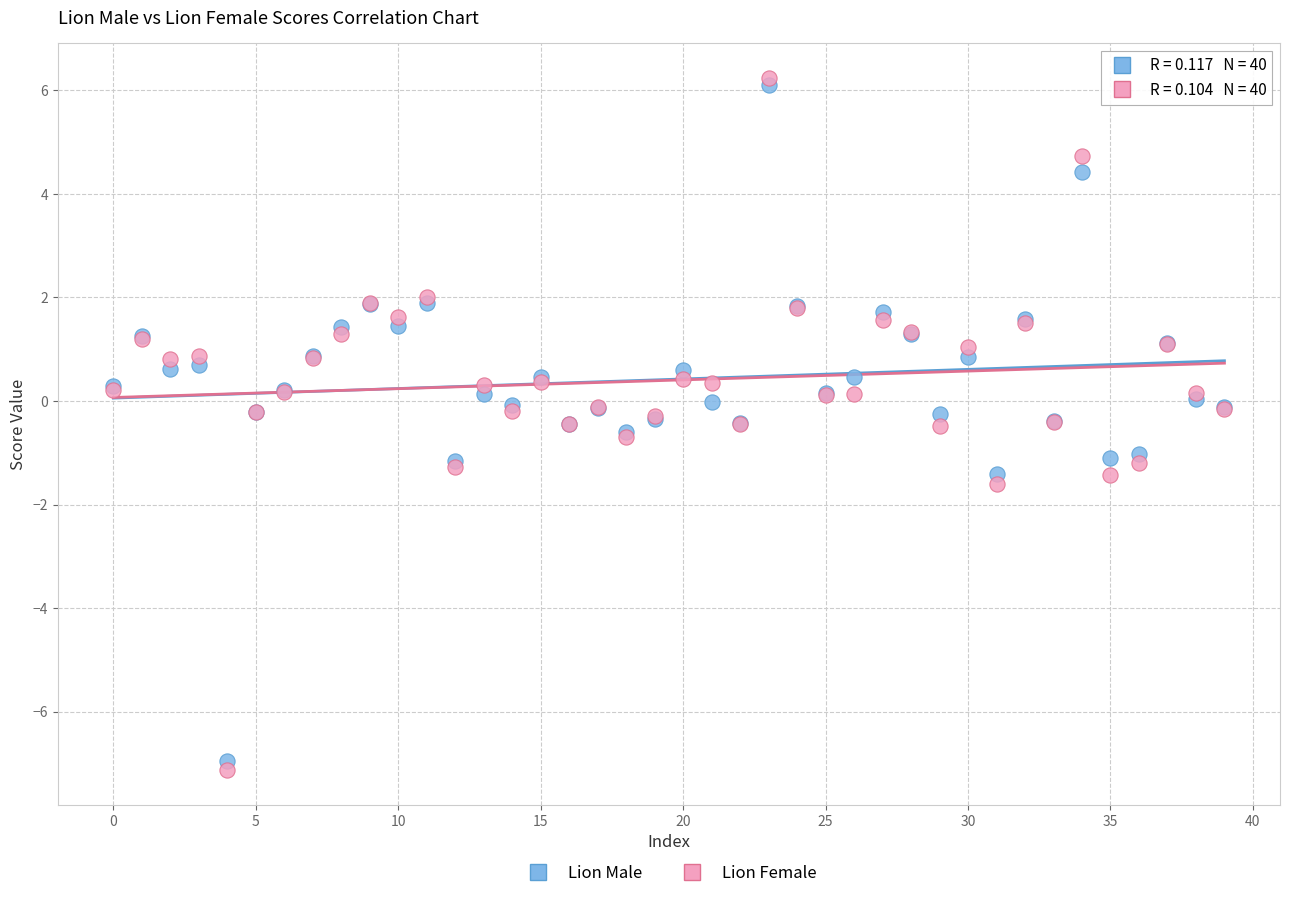

Which series reaches the maximum Y coordinate?

Lion Female